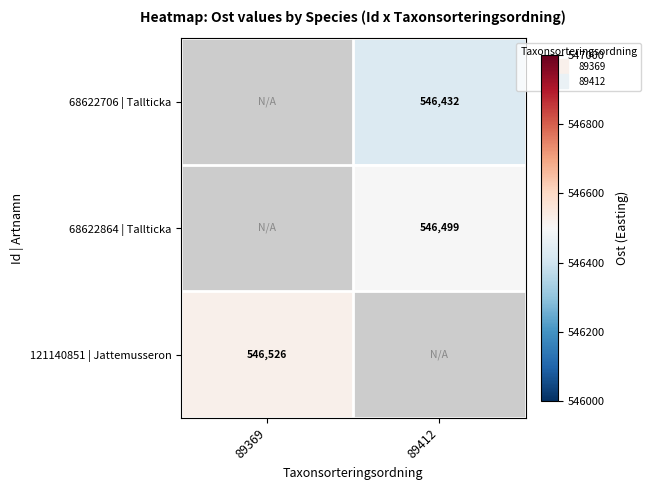

What value does the 121140851 | Jattemusseron series have at 89369?

546526.0